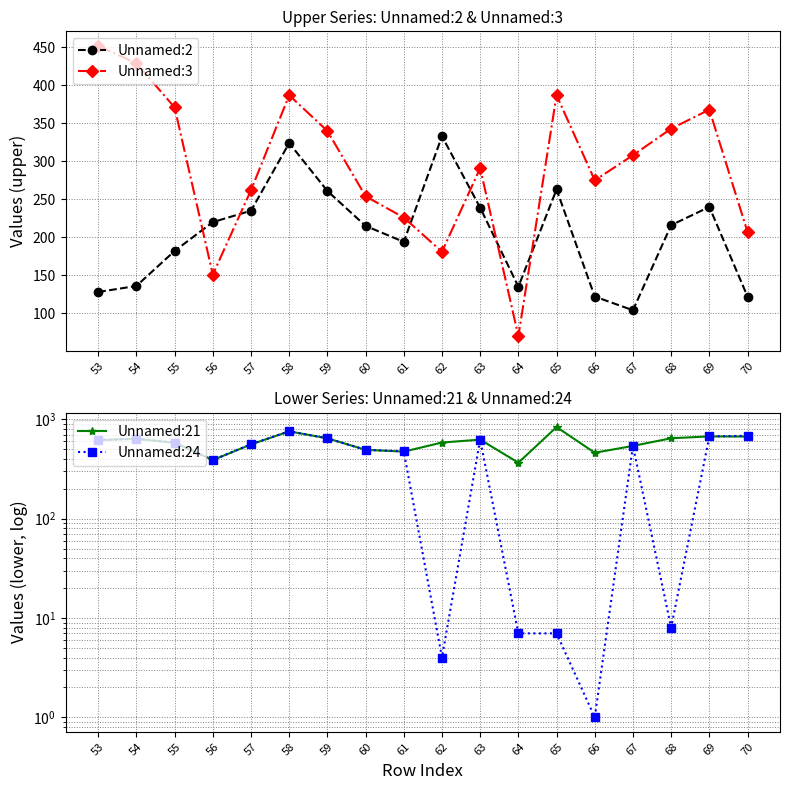

What are all the series names shown in the legend?

Unnamed:2, Unnamed:3, Unnamed:21, Unnamed:24